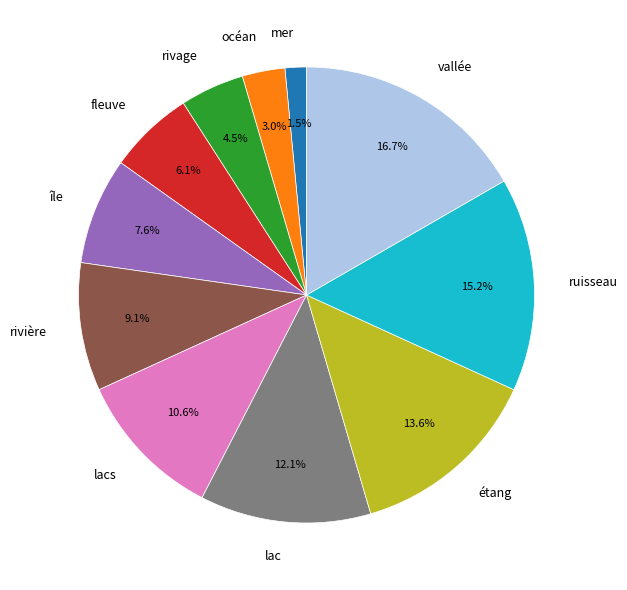

Approximately how many times larger is the value at rivage compared to étang?

0.3